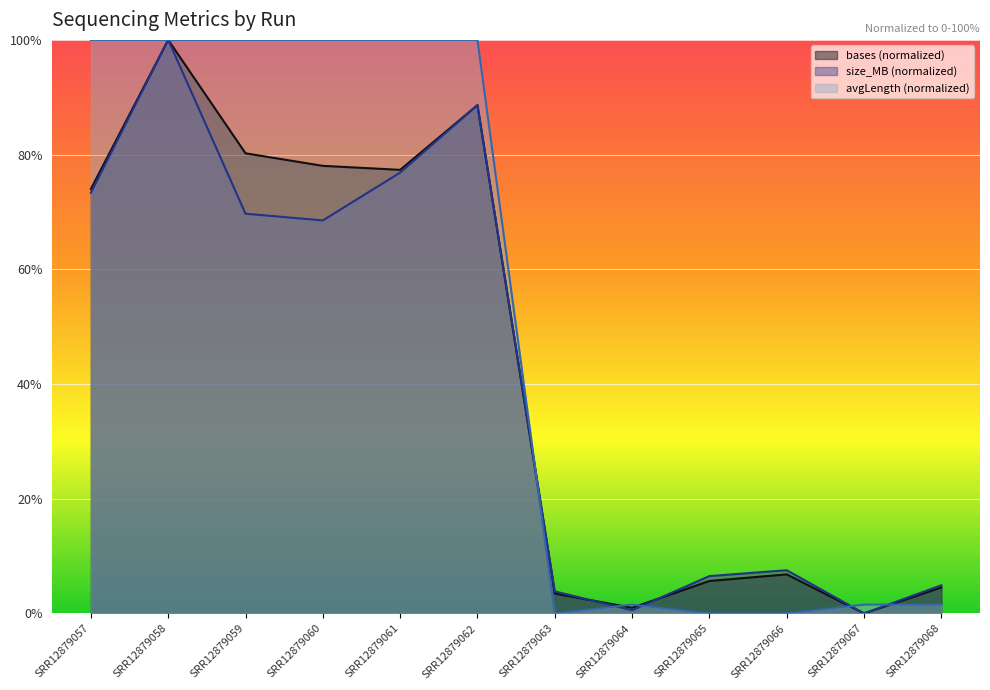

At which label is avgLength closest to 50?

SRR12879064